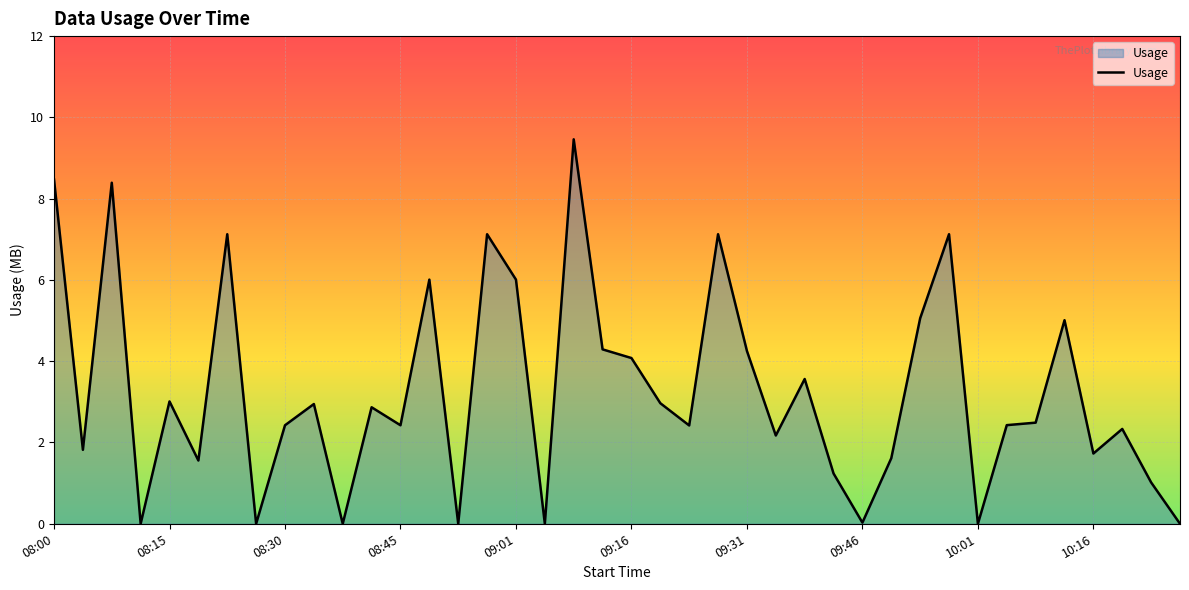

What is the greatest value displayed?

9.5